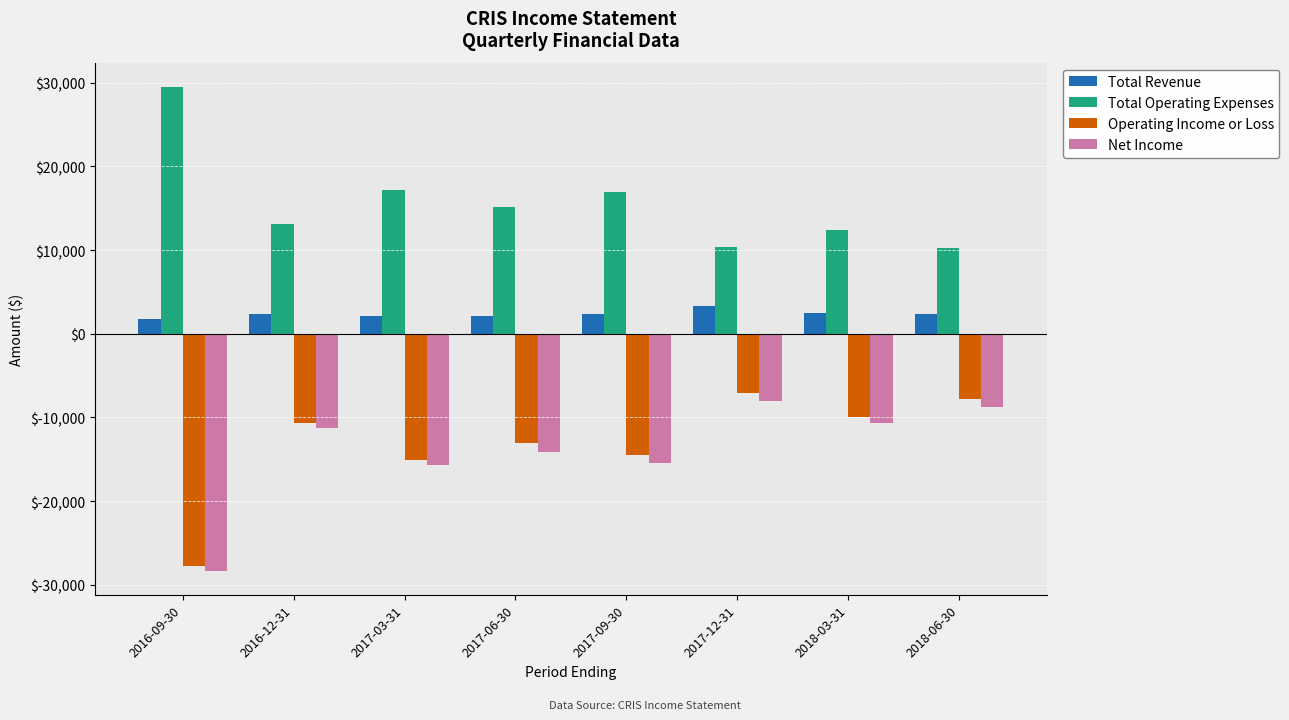

How many groups of bars are there?

8